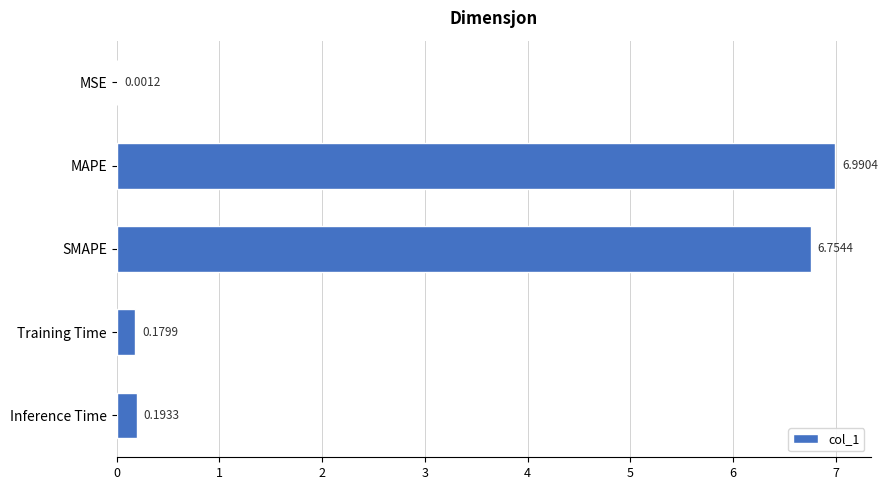

Which has a higher value, Inference Time or SMAPE?

SMAPE